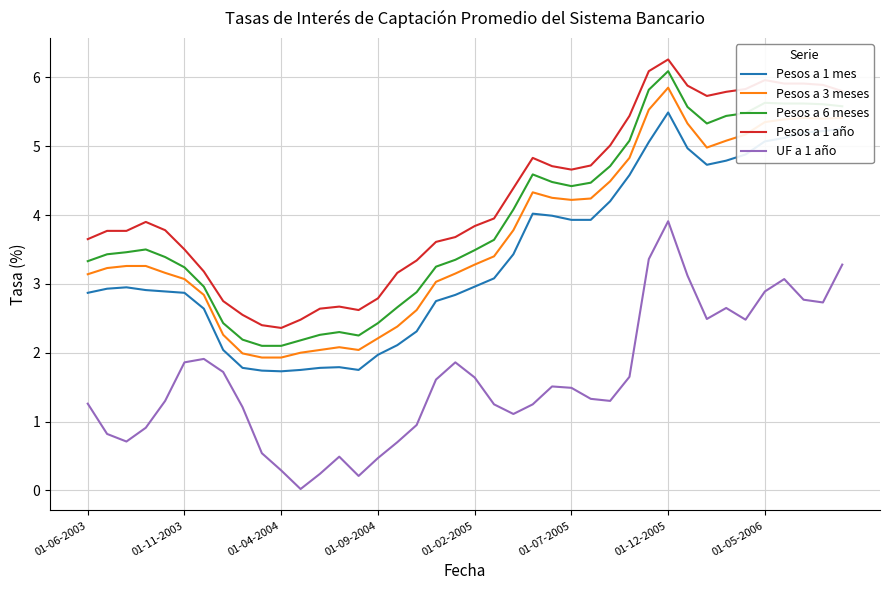

True or false: Pesos a 6 meses and Pesos a 1 mes cross at least once.

False